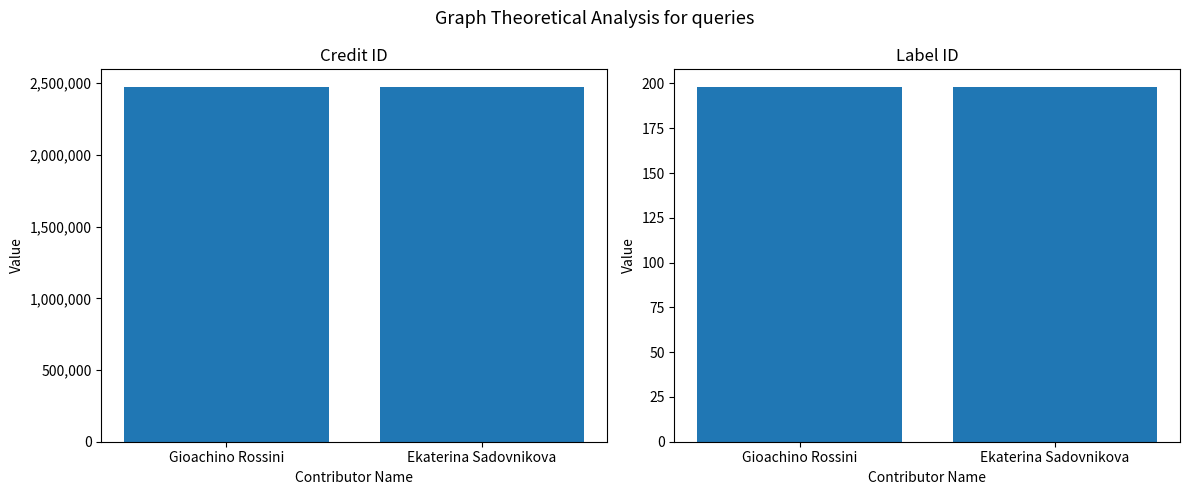

At how many categories does at least one series exceed 1332230?

2